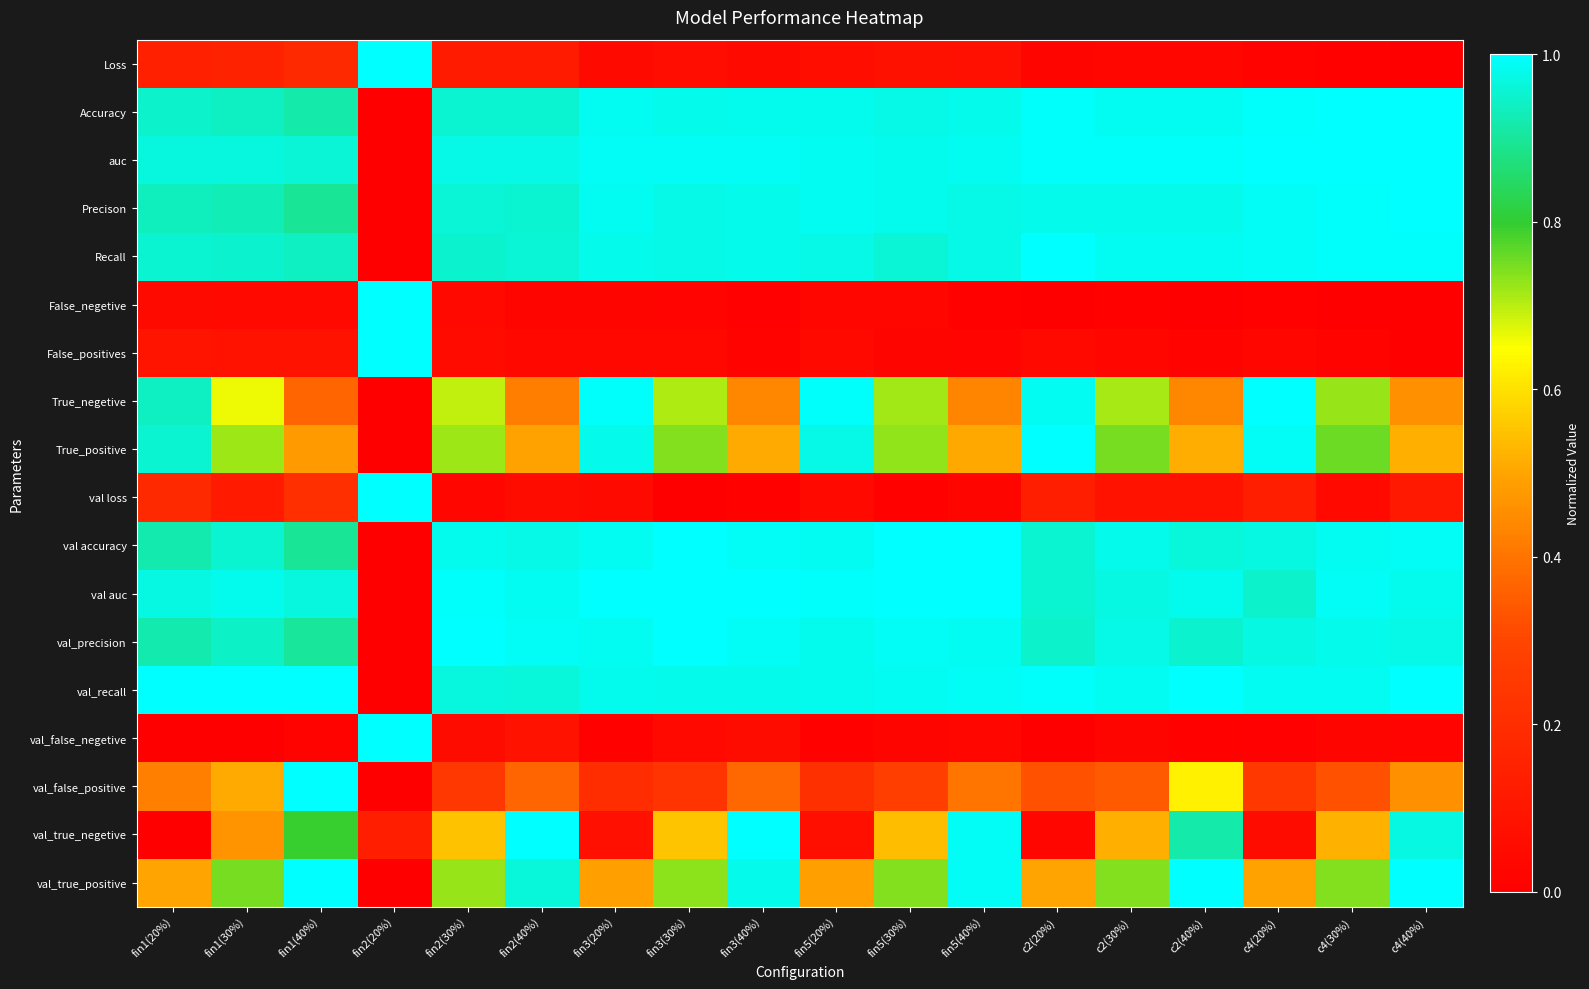

What is the spread (max minus min) of values at c4(20%)?

1.0